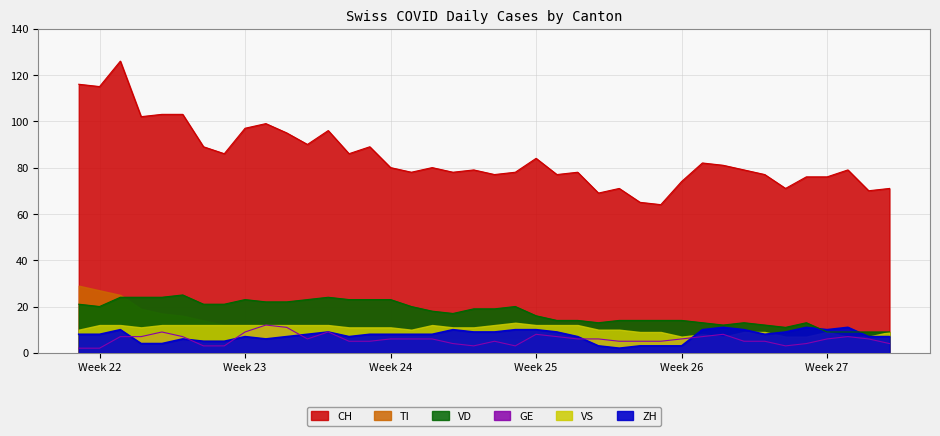

Which has a higher value, 2020-06-17 or 2020-06-20?

2020-06-17